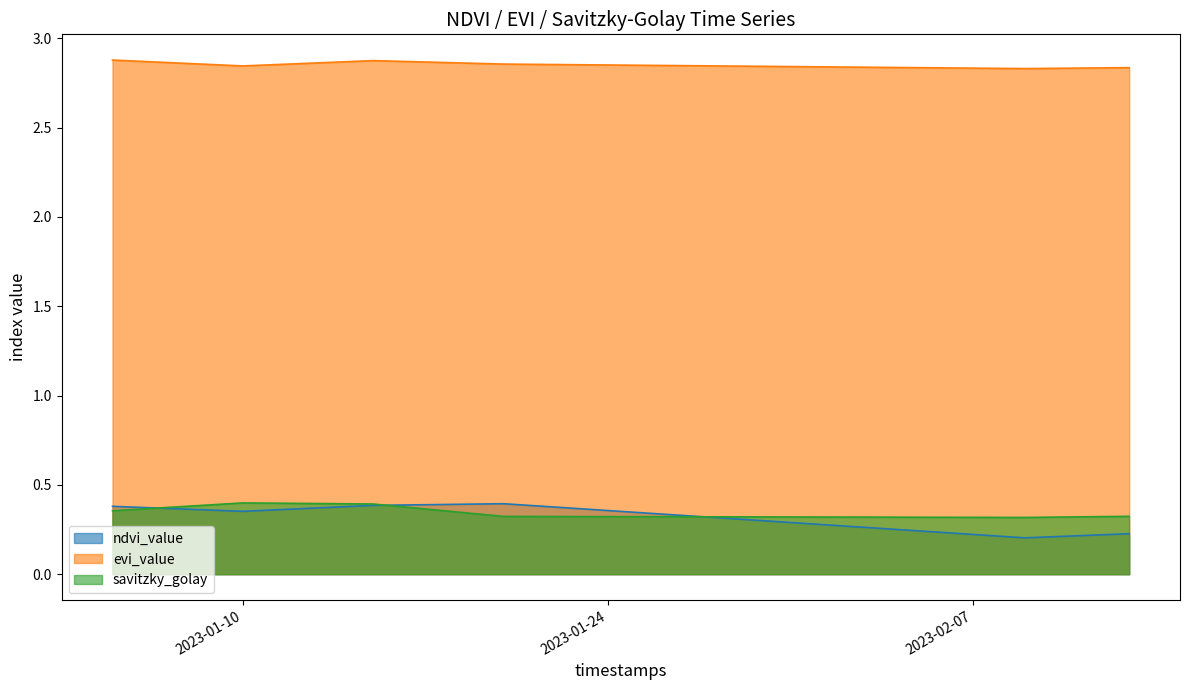

Between 2023-01-08 and 2023-01-25, which series saw the biggest shift?

savitzky_golay